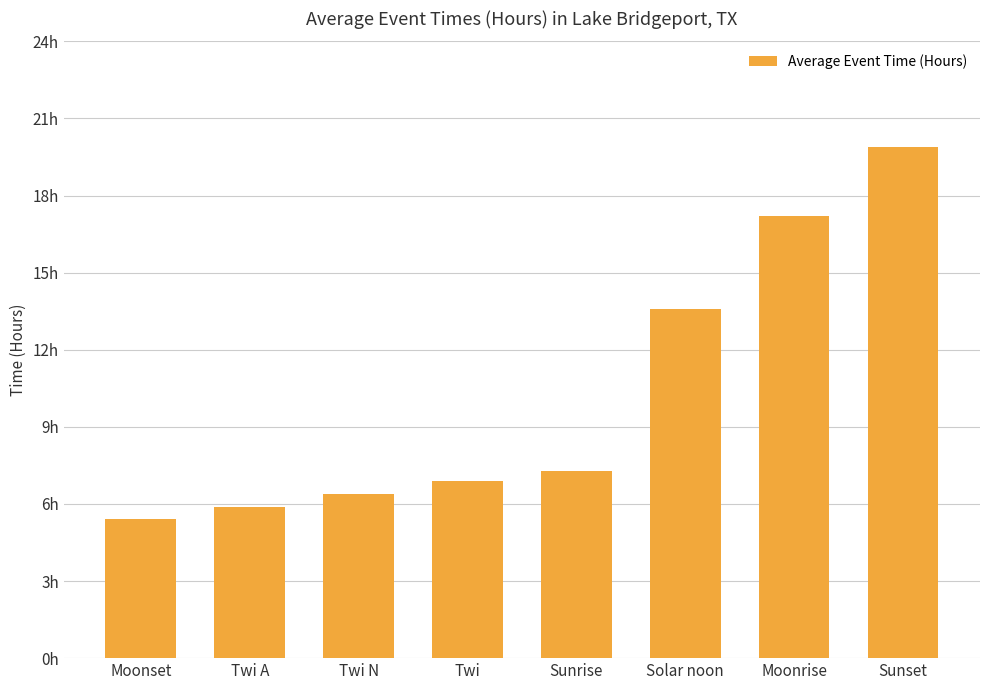

Does the chart contain any negative values?

No